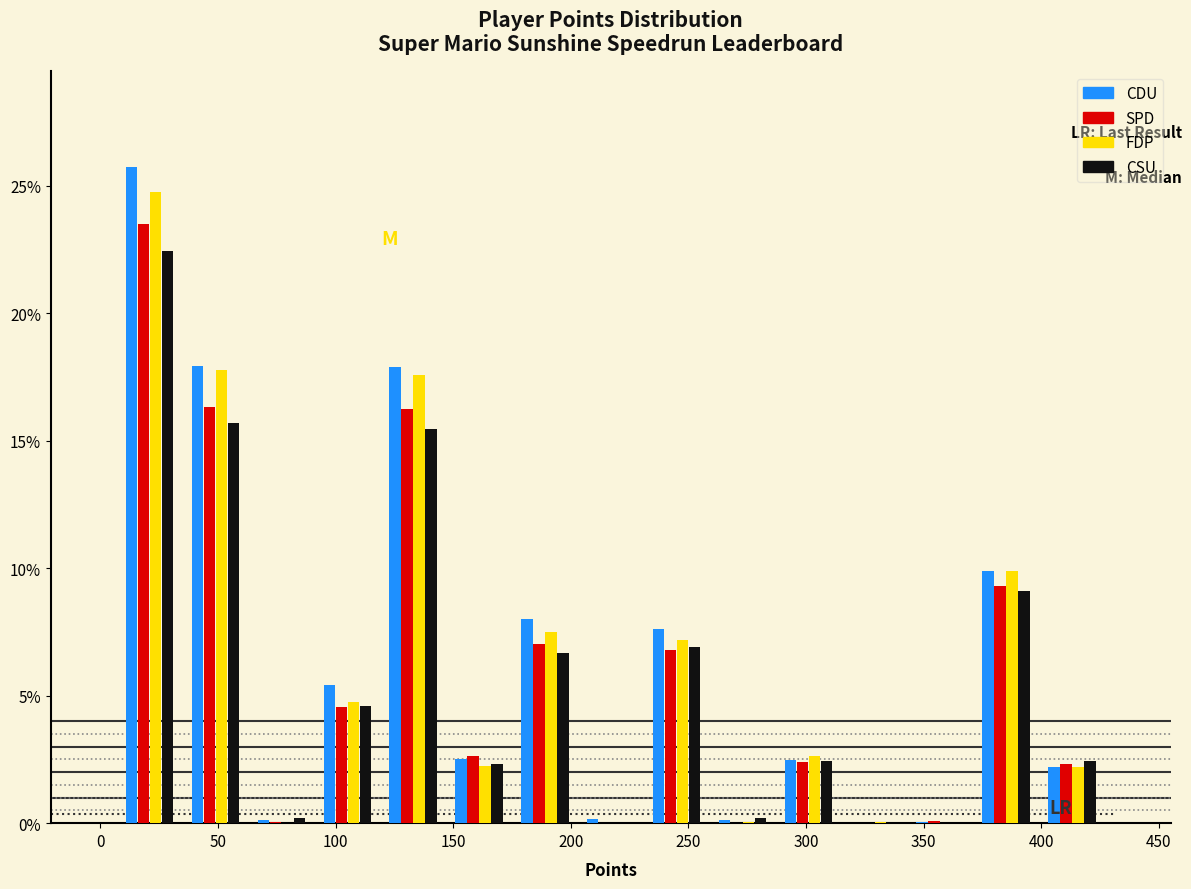

Reading left to right, list every range on the x-axis with the height of the bar of each series over it. Neither the bar edges nor the heights are printed on the chart, so give them approximately, as read against the axes.

7 to 35: CDU=25.5	SPD=23.5	FDP=25.0	CSU=22.5
35 to 63: CDU=18.0	SPD=16.5	FDP=18.0	CSU=15.5
63 to 91: CDU=under 0.5	SPD=under 0.5	FDP=0	CSU=under 0.5
91 to 119: CDU=5.5	SPD=4.5	FDP=5.0	CSU=4.5
119 to 147: CDU=18.0	SPD=16.0	FDP=17.5	CSU=15.5
147 to 175: CDU=2.5	SPD=2.5	FDP=2.0	CSU=2.5
175 to 203: CDU=8.0	SPD=7.0	FDP=7.5	CSU=6.5
203 to 231: CDU=under 0.5	SPD=under 0.5	FDP=0	CSU=0
231 to 259: CDU=7.5	SPD=7.0	FDP=7.0	CSU=7.0
259 to 287: CDU=under 0.5	SPD=0	FDP=under 0.5	CSU=under 0.5
287 to 315: CDU=2.5	SPD=2.5	FDP=2.5	CSU=2.5
315 to 343: CDU=0	SPD=0	FDP=under 0.5	CSU=0
343 to 371: CDU=under 0.5	SPD=under 0.5	FDP=0	CSU=0
371 to 399: CDU=10.0	SPD=9.5	FDP=10.0	CSU=9.0
399 to 427: CDU=2.0	SPD=2.5	FDP=2.0	CSU=2.5